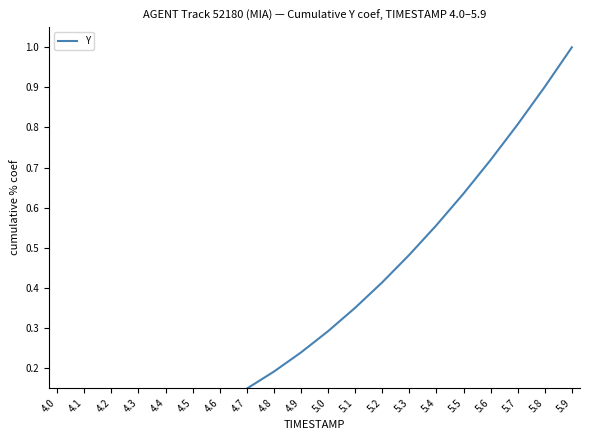

What position from the right is 5.8?

2